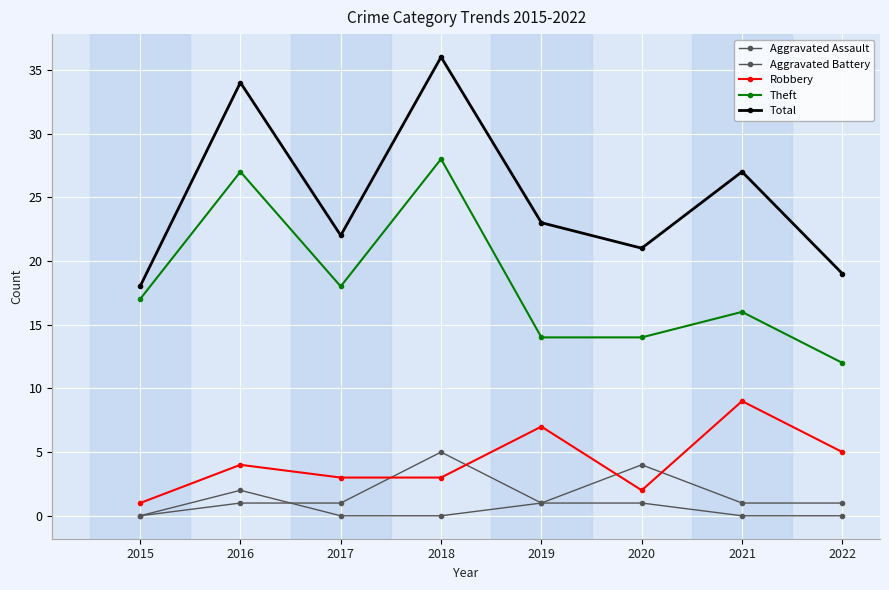

At 2019, list the series in order from smallest to largest.

Aggravated Assault, Aggravated Battery, Robbery, Theft, Total